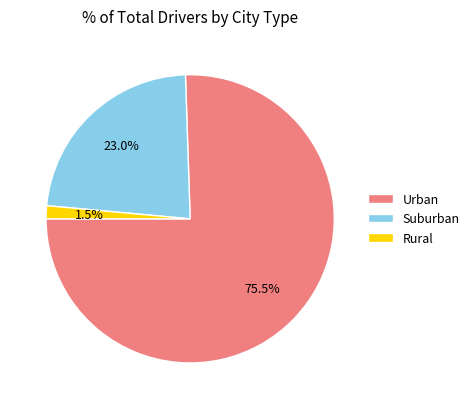

To the nearest percent, what is the average slice percentage?

33%